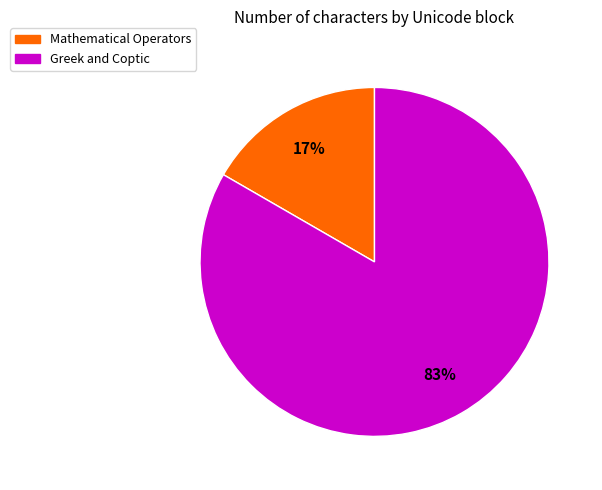

What is the ratio of the value at Mathematical Operators to the value at Greek and Coptic?

0.2